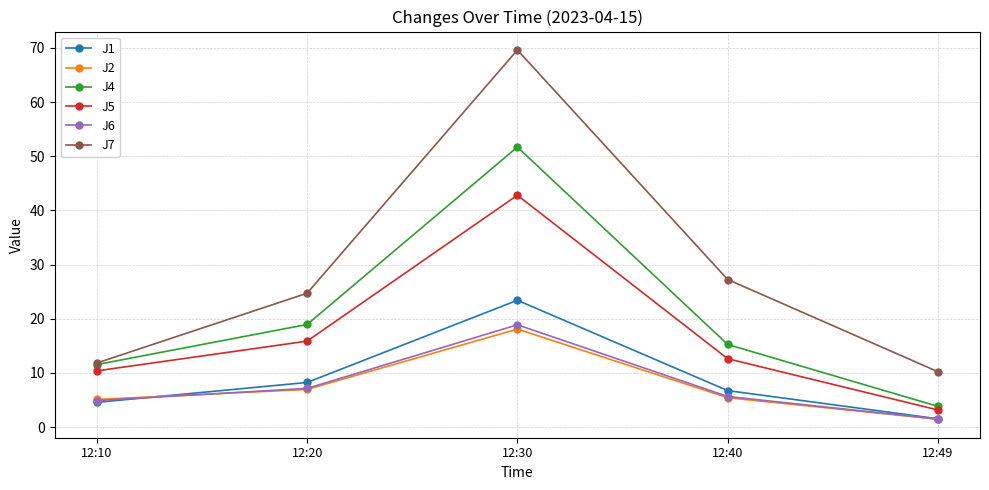

The J5 series shows 42.8 at 12:30. True or false?

True